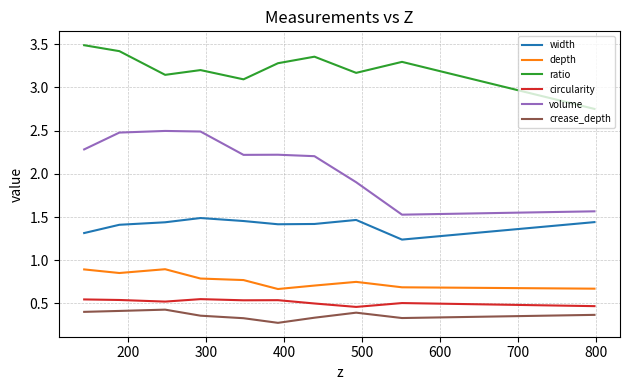

What is the lowest value of the depth series?

0.7